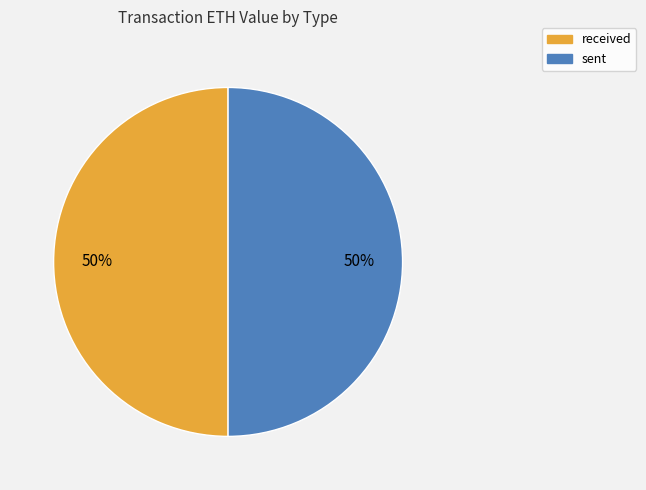

The sent slice represents 42% of the pie. True or false?

False